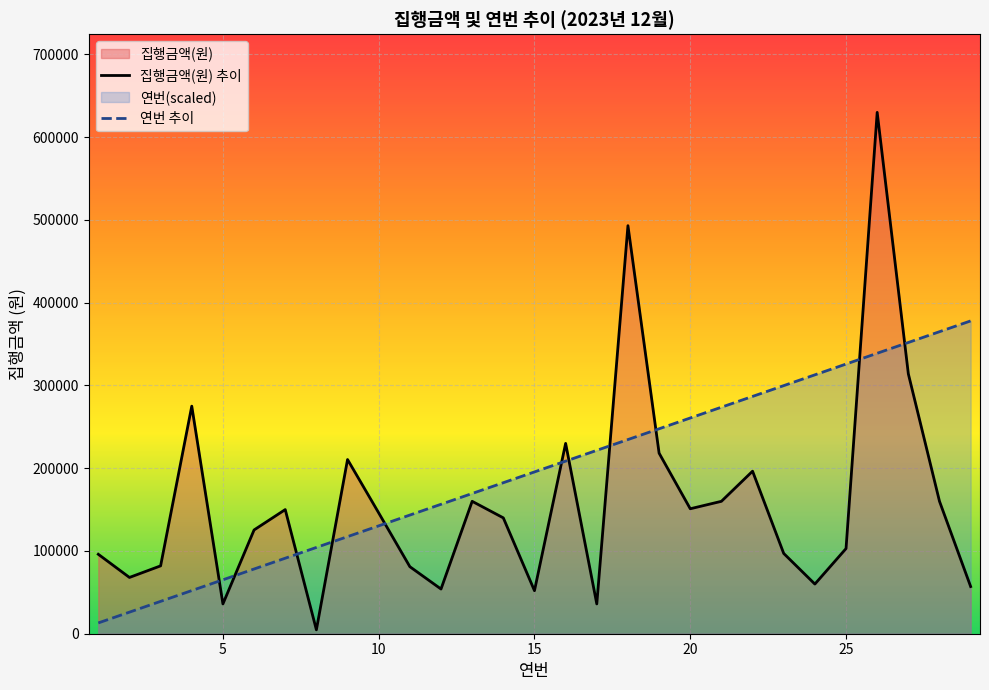

Which series has the largest total across all categories?

연번 추이